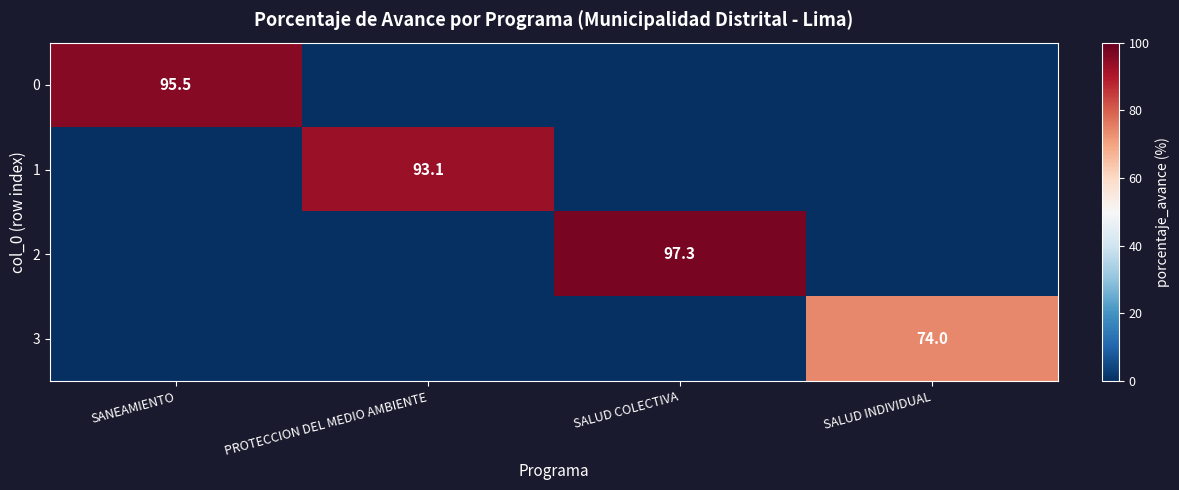

True or false: 3 has a value of 74.0 at SALUD INDIVIDUAL.

True